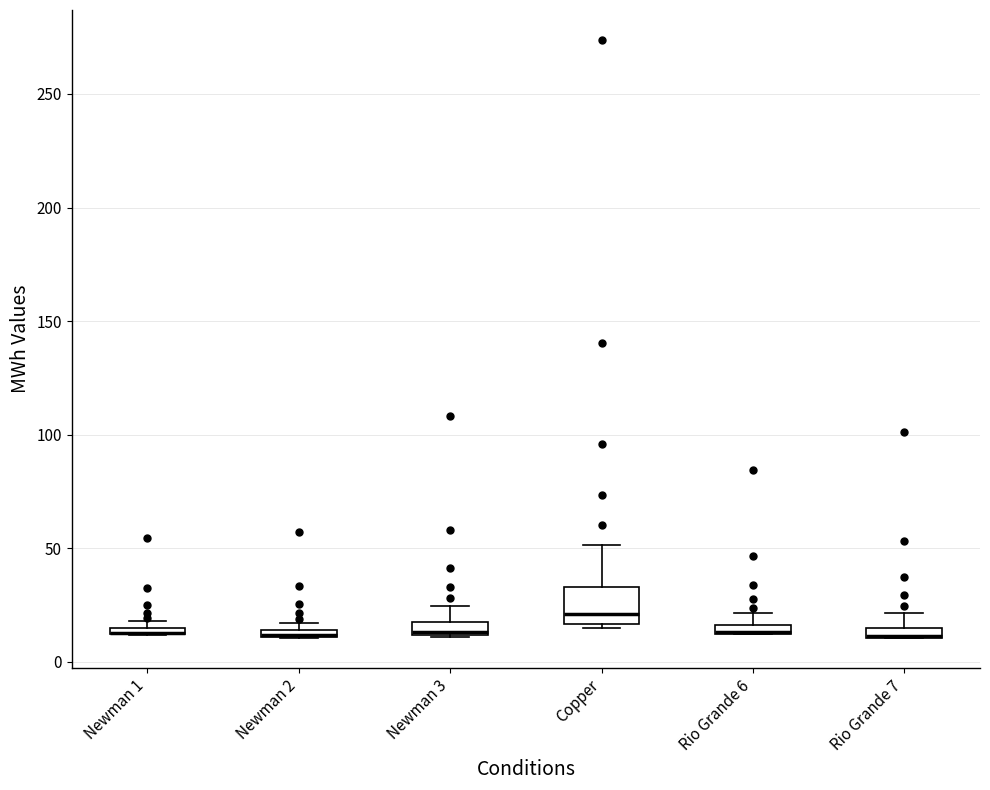

Which box is the tallest, from its lower edge to its upper edge?

Copper